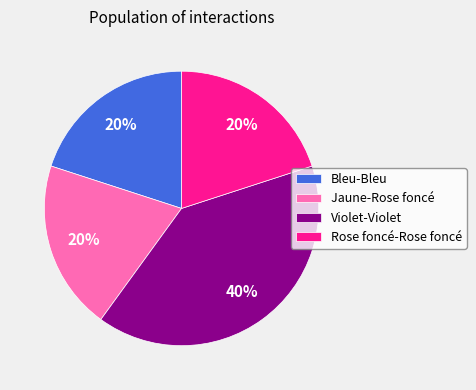

Is the sum of Violet-Violet and Rose foncé-Rose foncé greater than half?

Yes